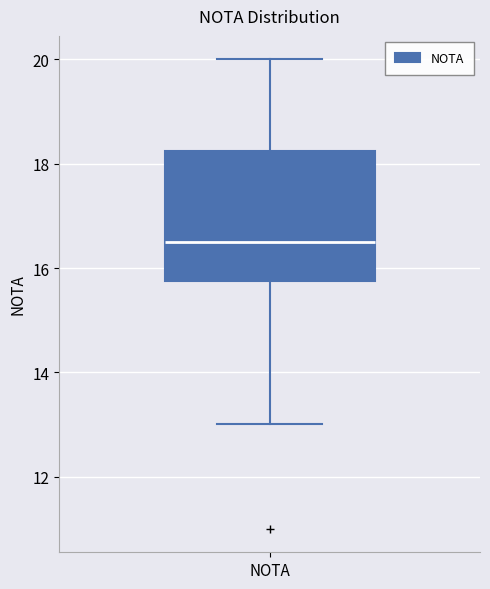

Transcribe this box plot: give where the median line is, the range the box spans, and where the two whiskers end, as read against the y-axis. The values are not printed on the chart, so give them approximately, as read against the axis.

median 16.6, box 15.8 to 18.2, whiskers 13.0 to 20.0